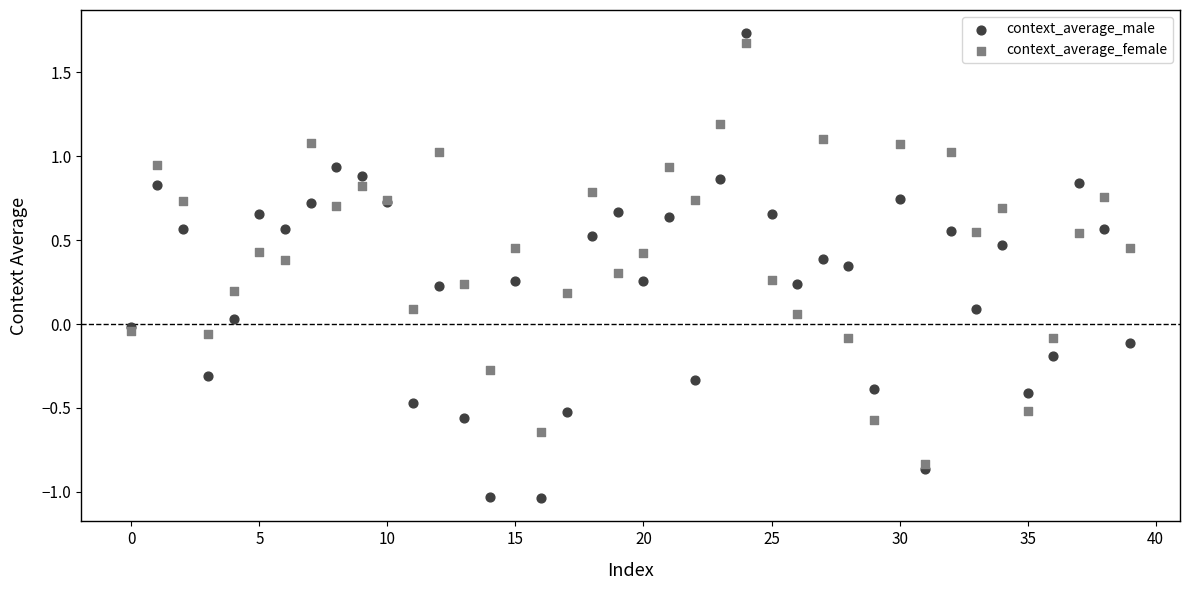

Which series reaches the minimum Y coordinate?

context_average_male